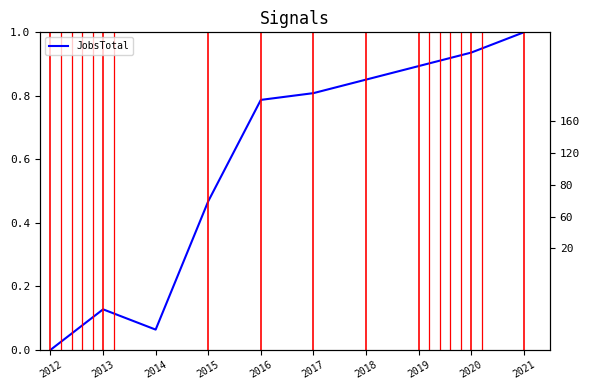

Reading left to right, transcribe all the data shown in this chart.

JobsTotal: 2012=0.0	2013=0.1	2014=0.1	2015=0.5	2016=0.8	2017=0.8	2018=0.9	2019=0.9	2020=0.9	2021=1.0
Population: 2012=26021.0	2013=26690.0	2014=27236.0	2015=28279.0	2016=27322.0	2017=27405.0	2018=27475.0	2019=27551.0	2020=27627.0	2021=27703.0